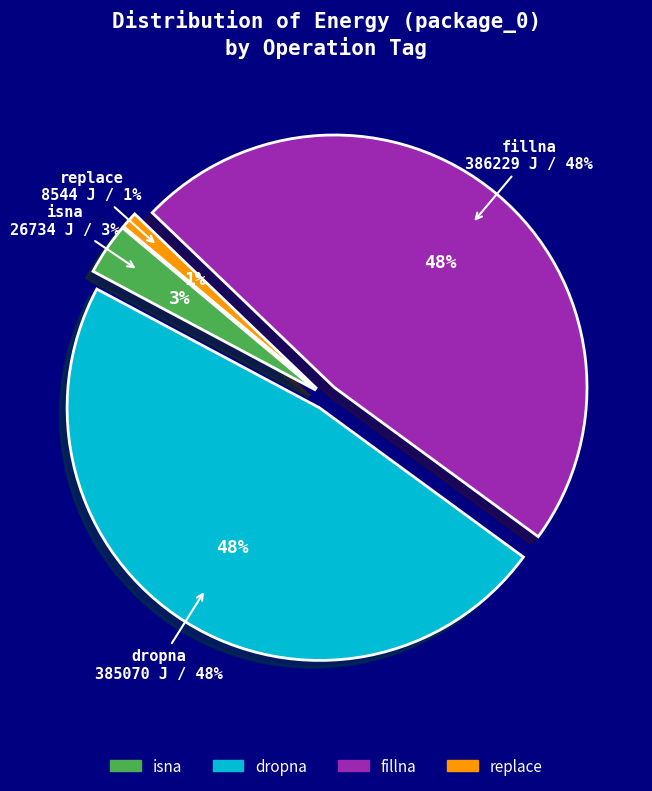

Does replace represent more than half of the total?

No